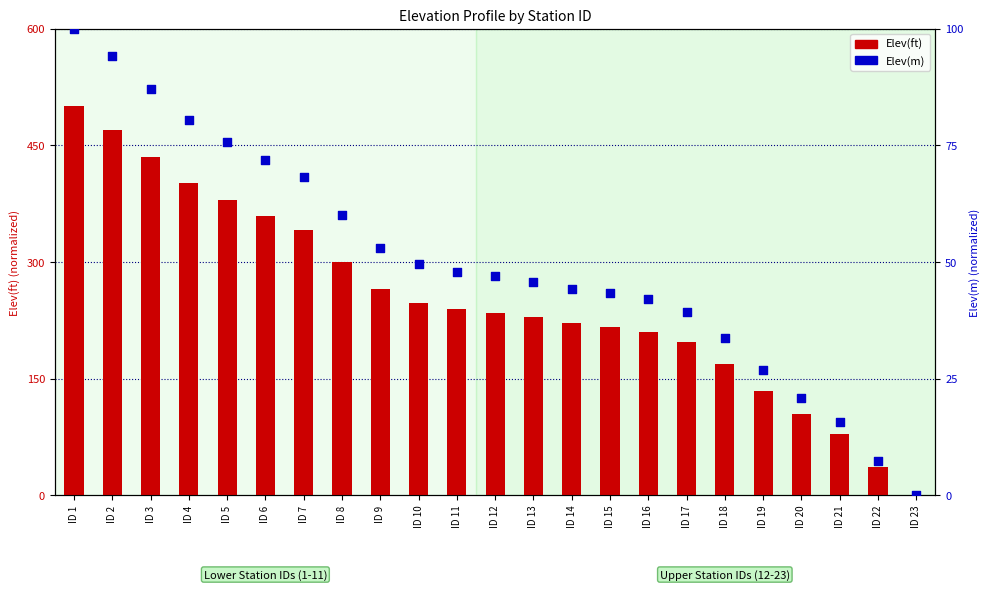

Is the value of Elev(ft) normalized at ID 11 greater than the value of Elev(m) normalized at ID 22?

Yes